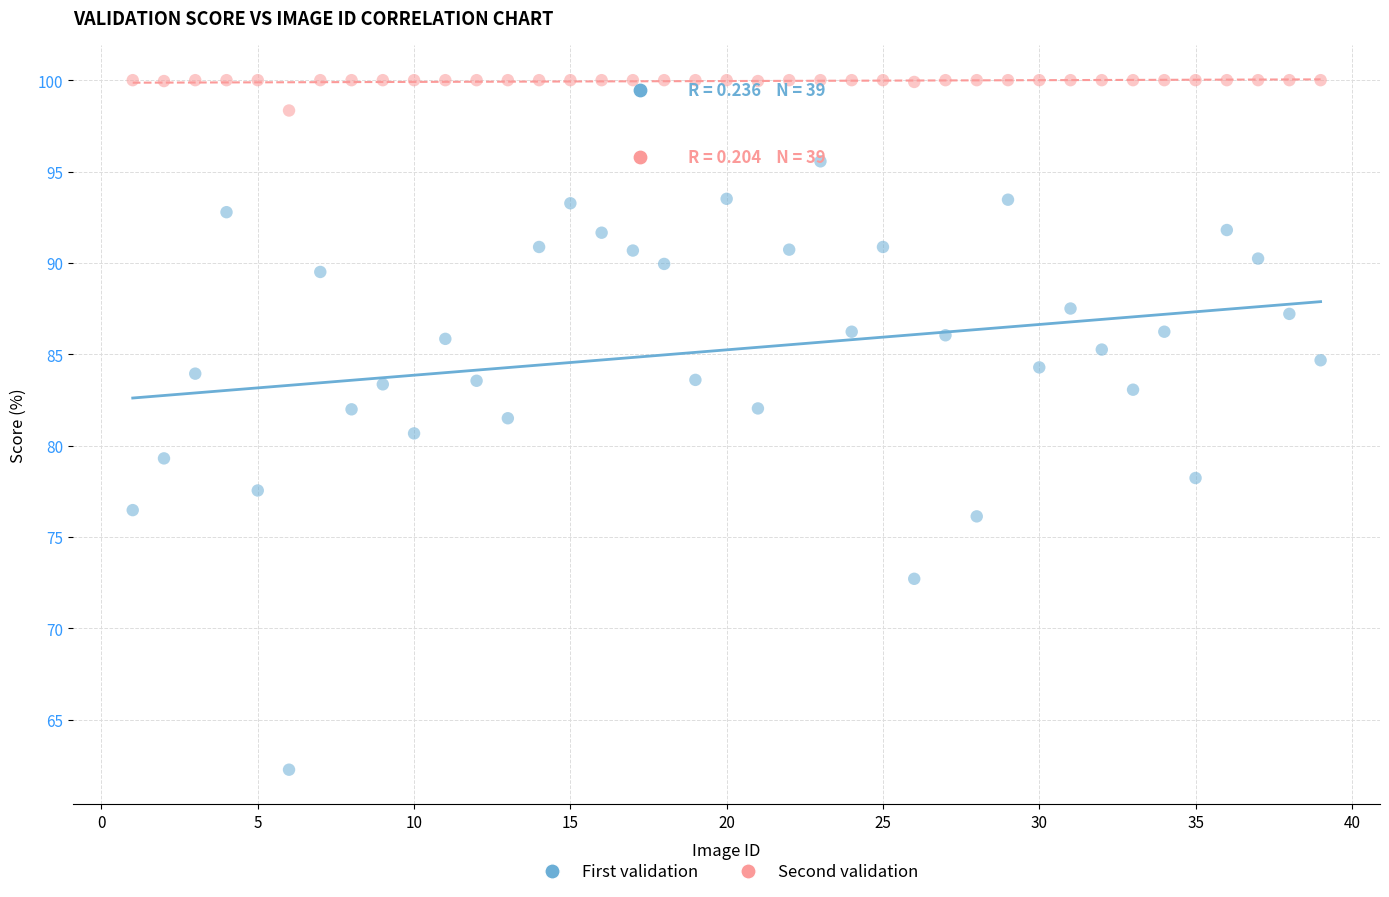

Which series reaches the maximum Y coordinate?

Second validation